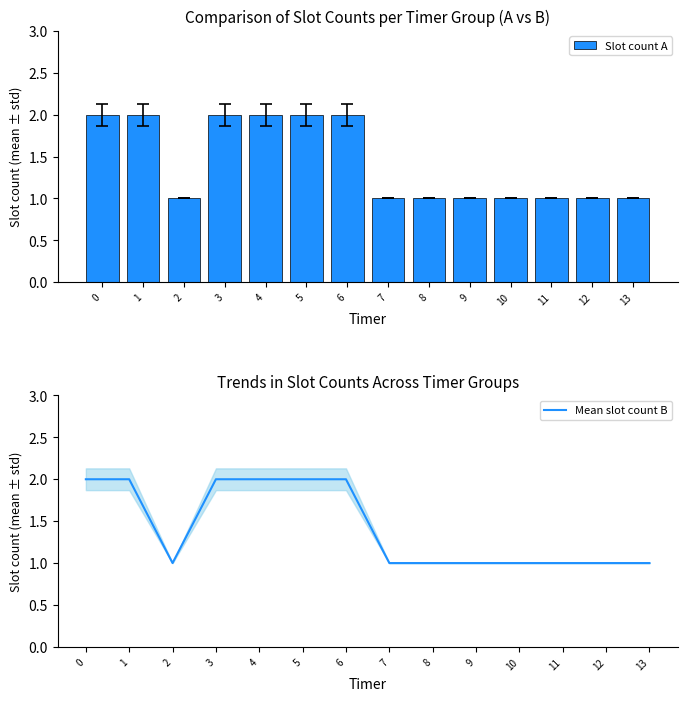

What is the total value across all series at 11?

2